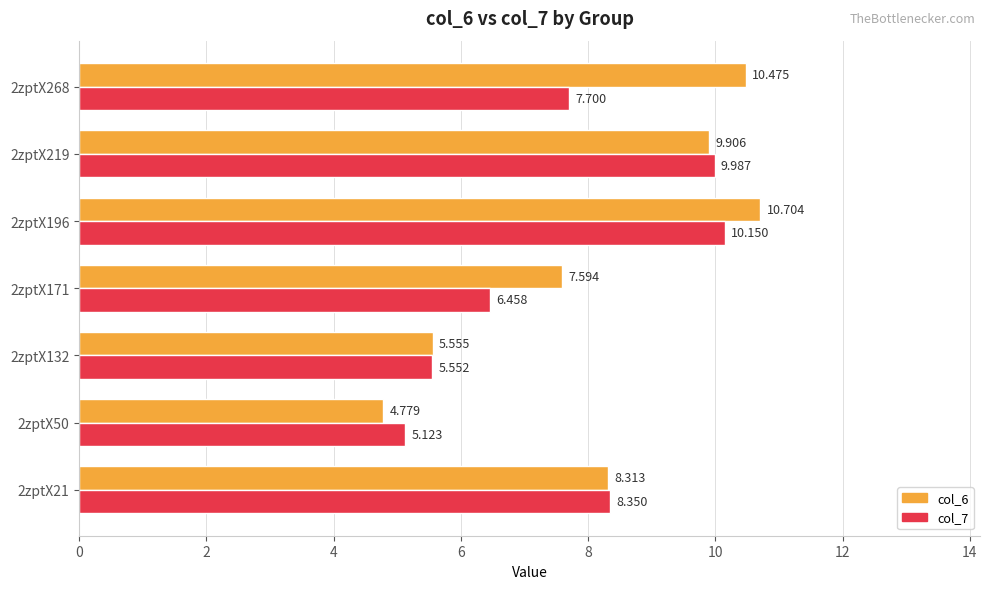

Is the value of col_6 at 2zptX132 greater than the value of col_7 at 2zptX50?

Yes